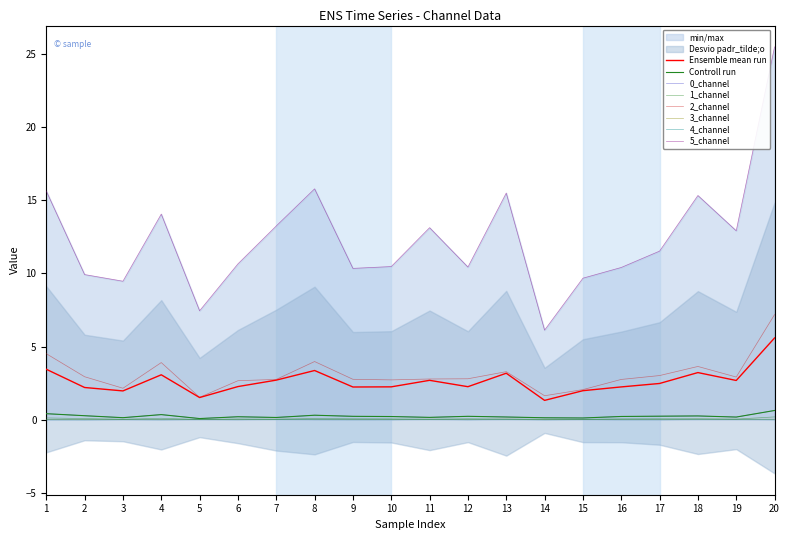

What value does the 1_channel series have at 2?

0.1